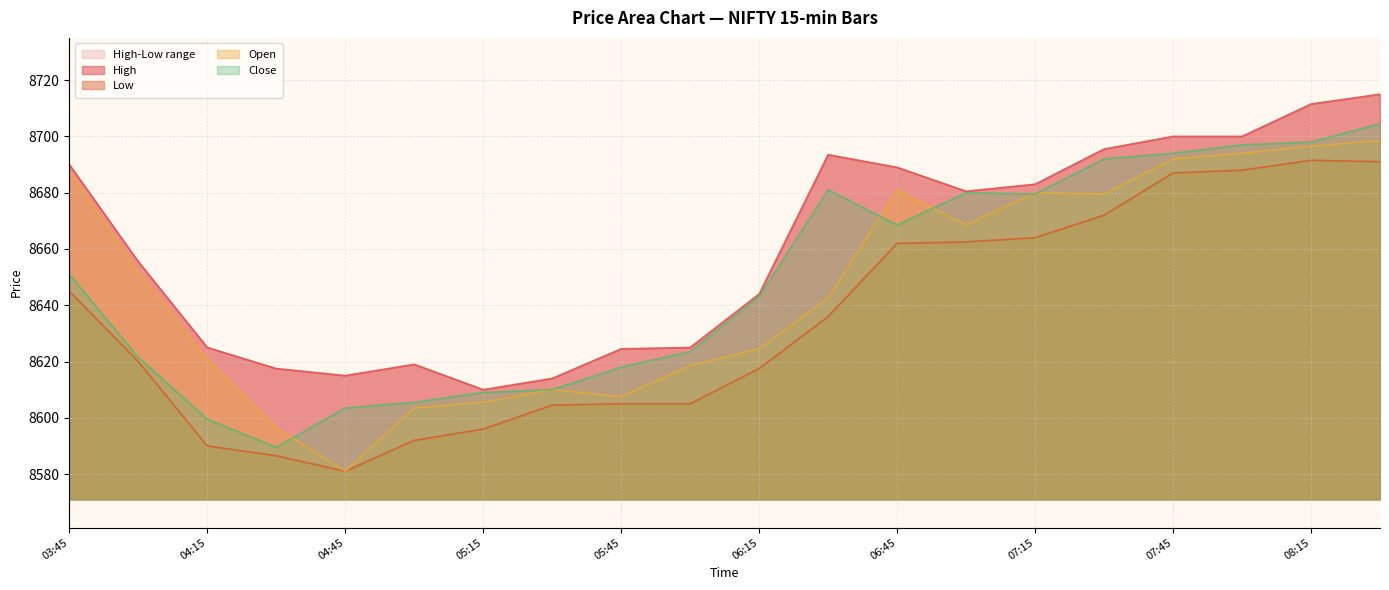

Reading left to right, transcribe all the data shown in this chart.

High: 8690.0	8655.5	8625.0	8617.5	8615.0	8619.0	8610.0	8614.0	8624.5	8625.0	8644.0	8693.5	8689.0	8680.5	8683.0	8695.5	8700.0	8700.0	8711.5	8715.0
Low: 8645.0	8620.0	8590.0	8586.5	8581.0	8592.0	8596.0	8604.5	8605.0	8605.0	8617.5	8636.0	8662.0	8662.5	8664.0	8672.0	8687.0	8688.0	8691.5	8691.0
Open: 8687.5	8652.0	8621.0	8596.5	8581.0	8603.5	8605.5	8610.0	8607.5	8618.5	8624.5	8642.5	8681.0	8668.5	8680.0	8679.5	8692.0	8694.0	8696.5	8698.5
Close: 8651.0	8621.5	8599.5	8589.5	8603.5	8605.5	8609.0	8610.0	8618.0	8623.5	8643.0	8681.0	8668.5	8680.0	8679.5	8692.0	8694.0	8697.0	8698.0	8704.5